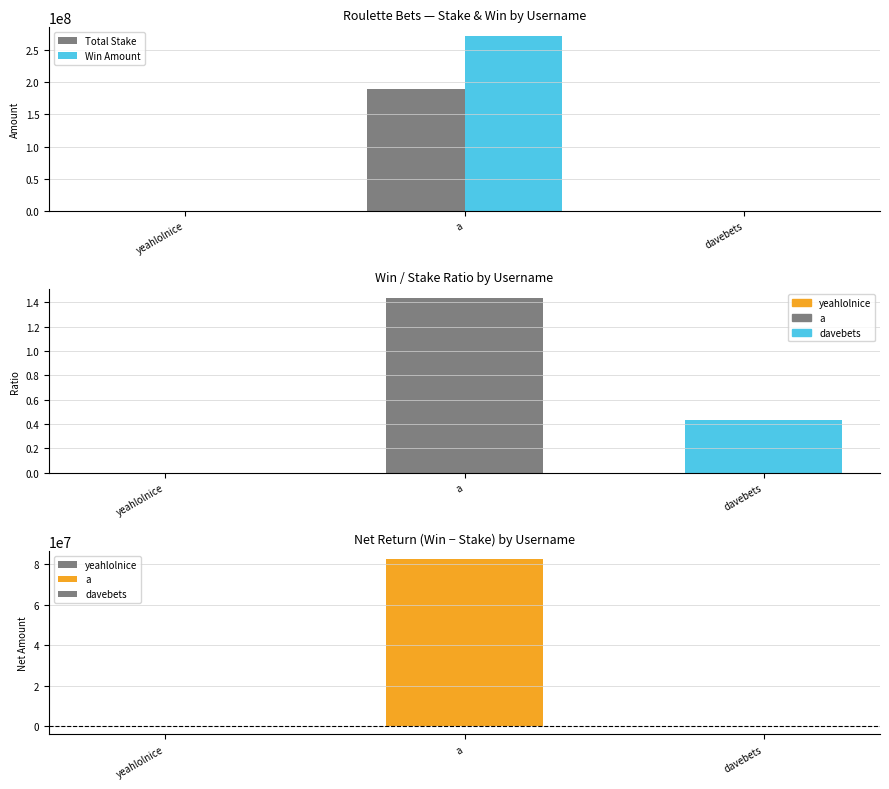

How many data points in Total Stake are less than 10657?

1